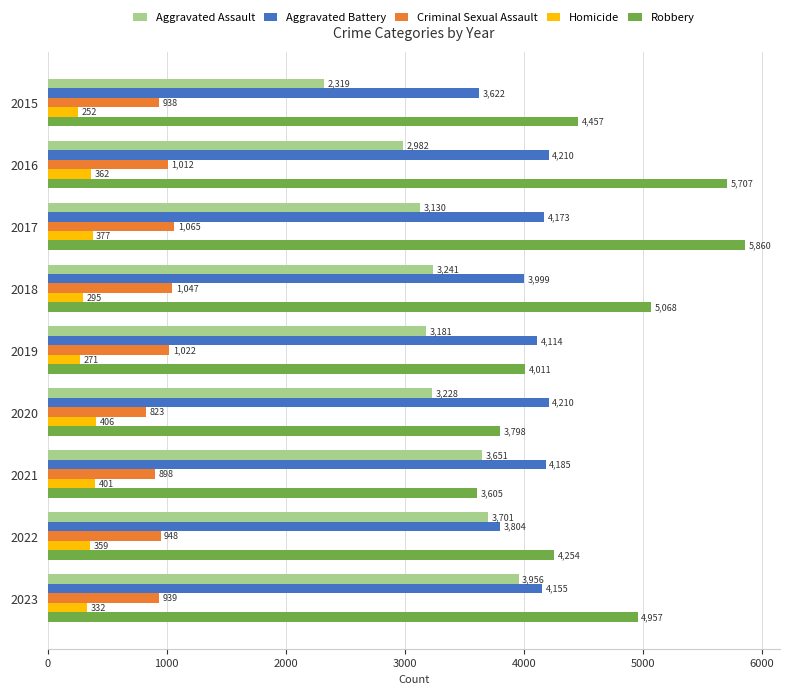

The value of Homicide at 2016 is 120. True or false?

False